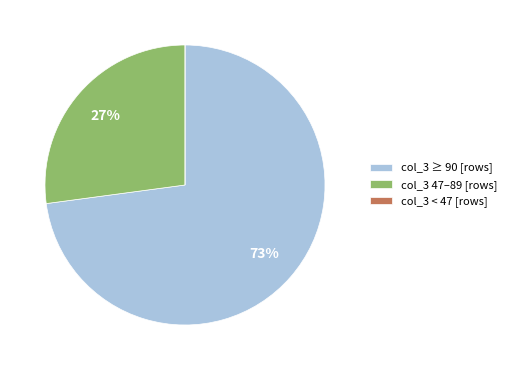

To the nearest percent, what is the difference between the largest and smallest slice percentages?

73%